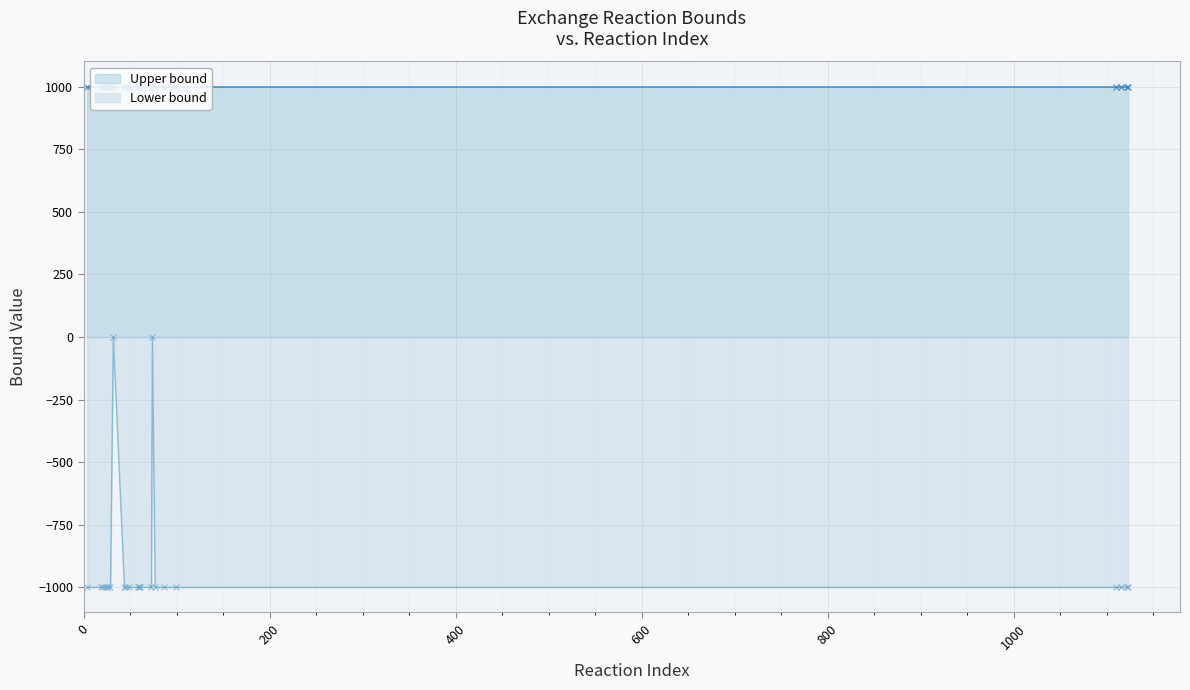

What is the minimum value shown in the chart?

-1000.0